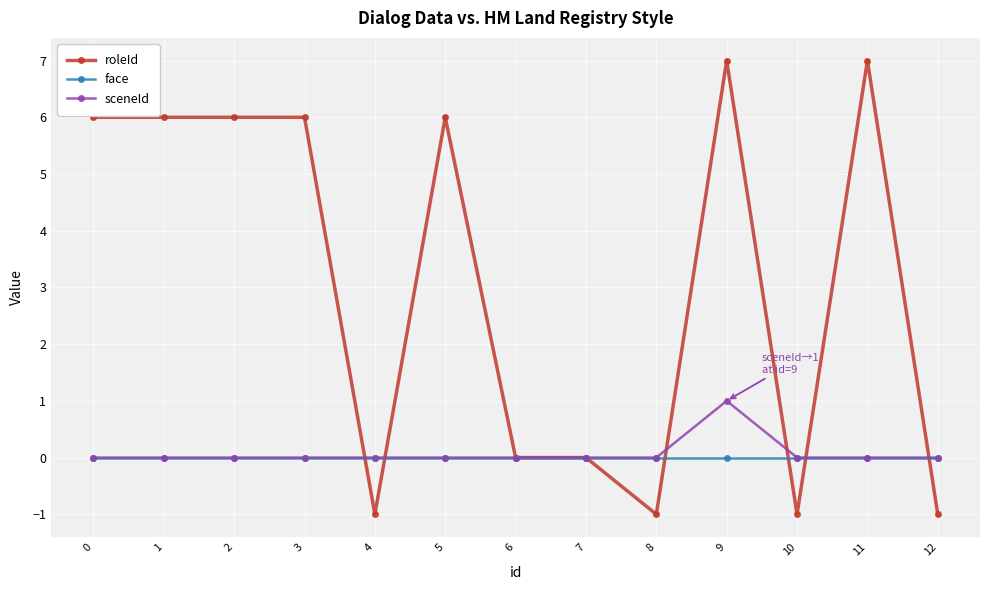

Reading right to left, transcribe all the data shown in this chart.

roleId: 12=-1	11=7	10=-1	9=7	8=-1	7=0	6=0	5=6	4=-1	3=6	2=6	1=6	0=6
face: 12=0	11=0	10=0	9=0	8=0	7=0	6=0	5=0	4=0	3=0	2=0	1=0	0=0
sceneId: 12=0	11=0	10=0	9=1	8=0	7=0	6=0	5=0	4=0	3=0	2=0	1=0	0=0